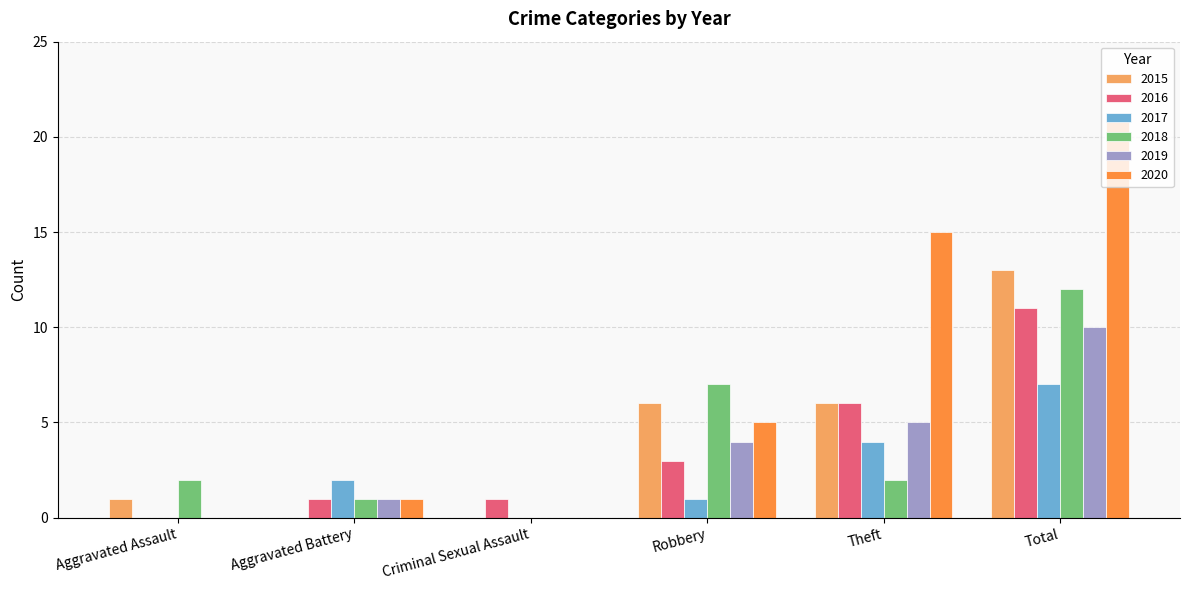

Read the 2020 value at Theft.

15